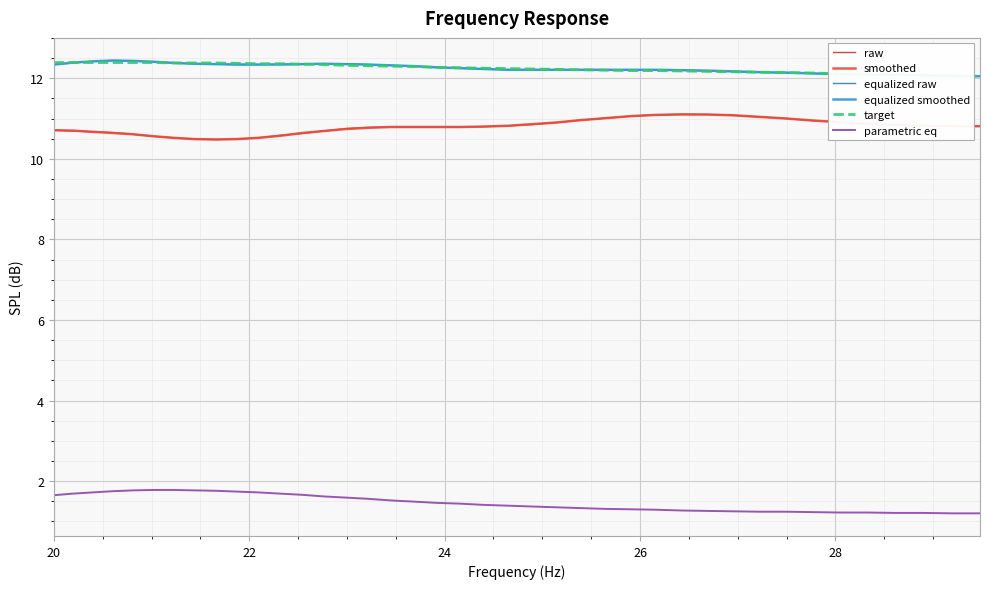

What is the minimum value shown in the chart?

1.2